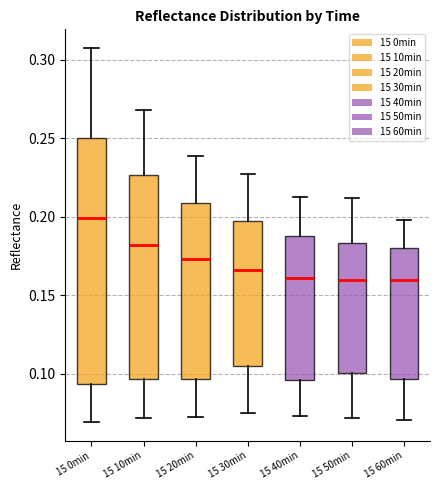

Comparing the boxes themselves (not the whiskers), which one is the tallest?

15 0min